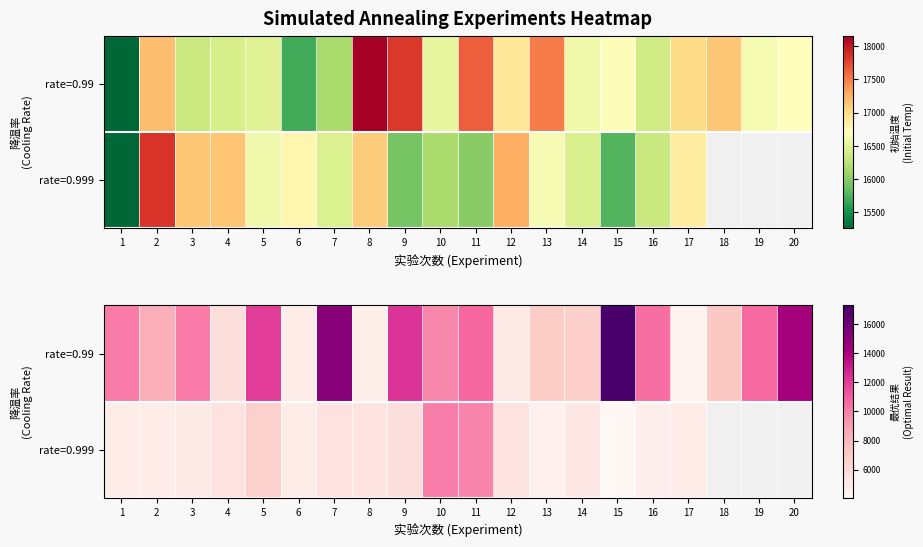

What is the total value across all series at 17?

9122.1